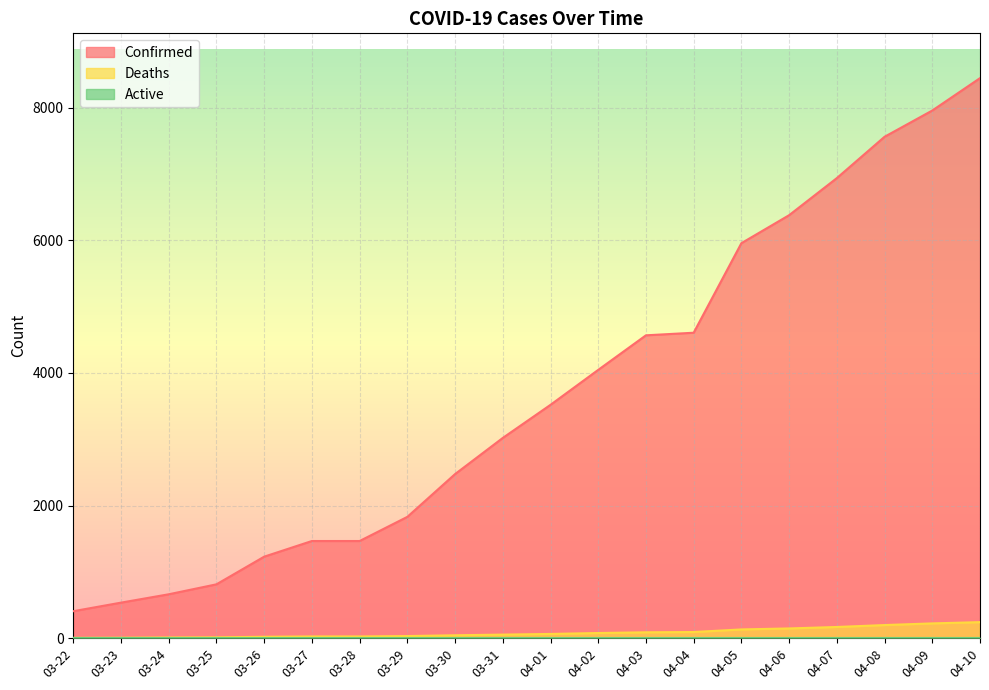

Where is Confirmed nearest to the value 4425?

04-03